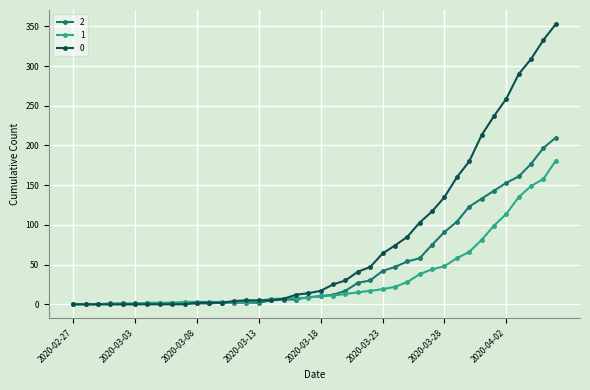

List the series in order of their peak value, lowest first.

1, 2, 0